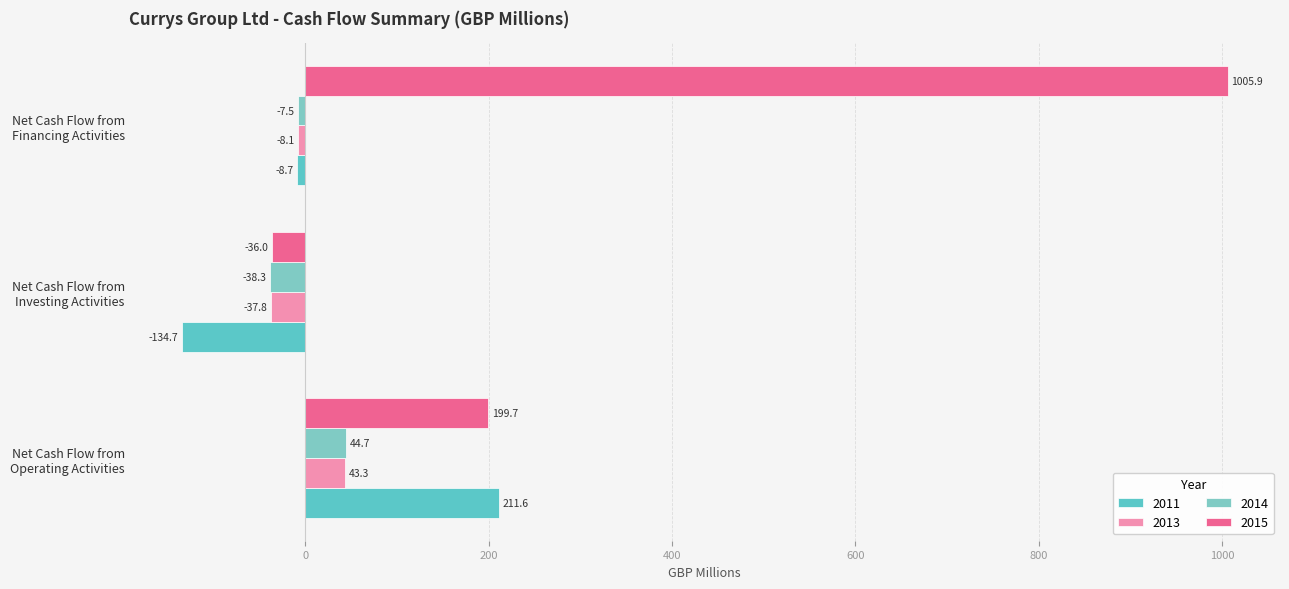

How many distinct data groups are displayed?

4